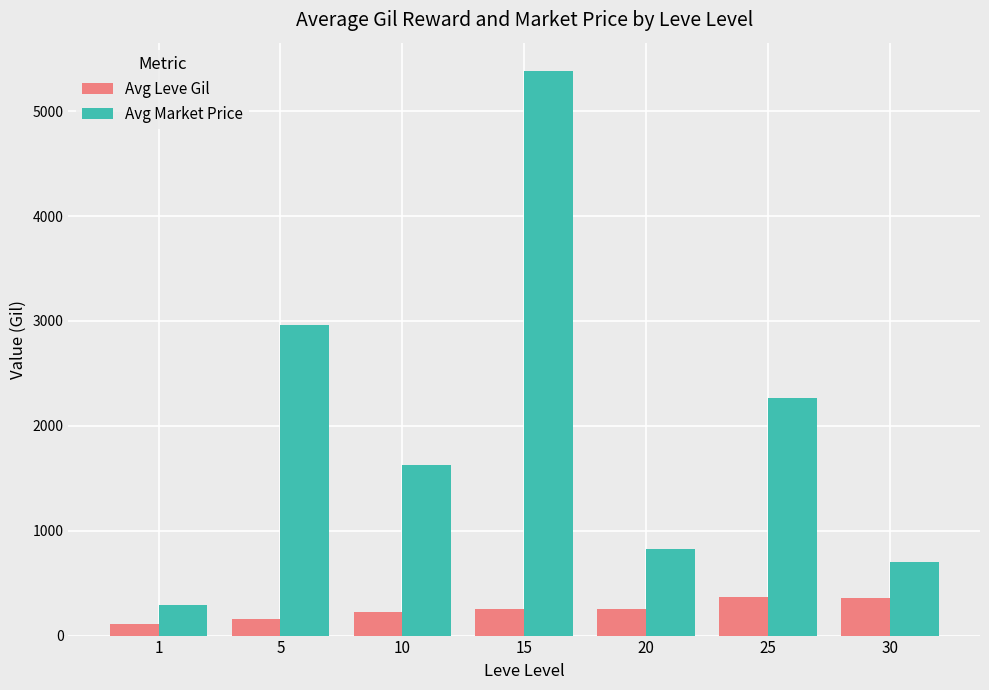

What is the highest value of the Avg Leve Gil series?

364.4